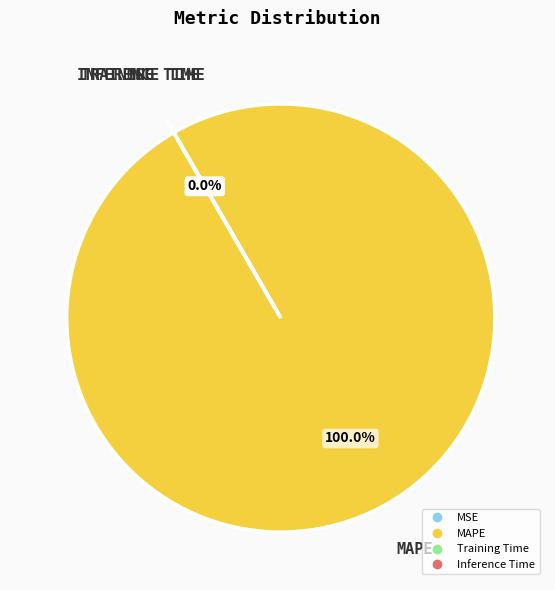

Which slice represents more than half of the pie?

MAPE